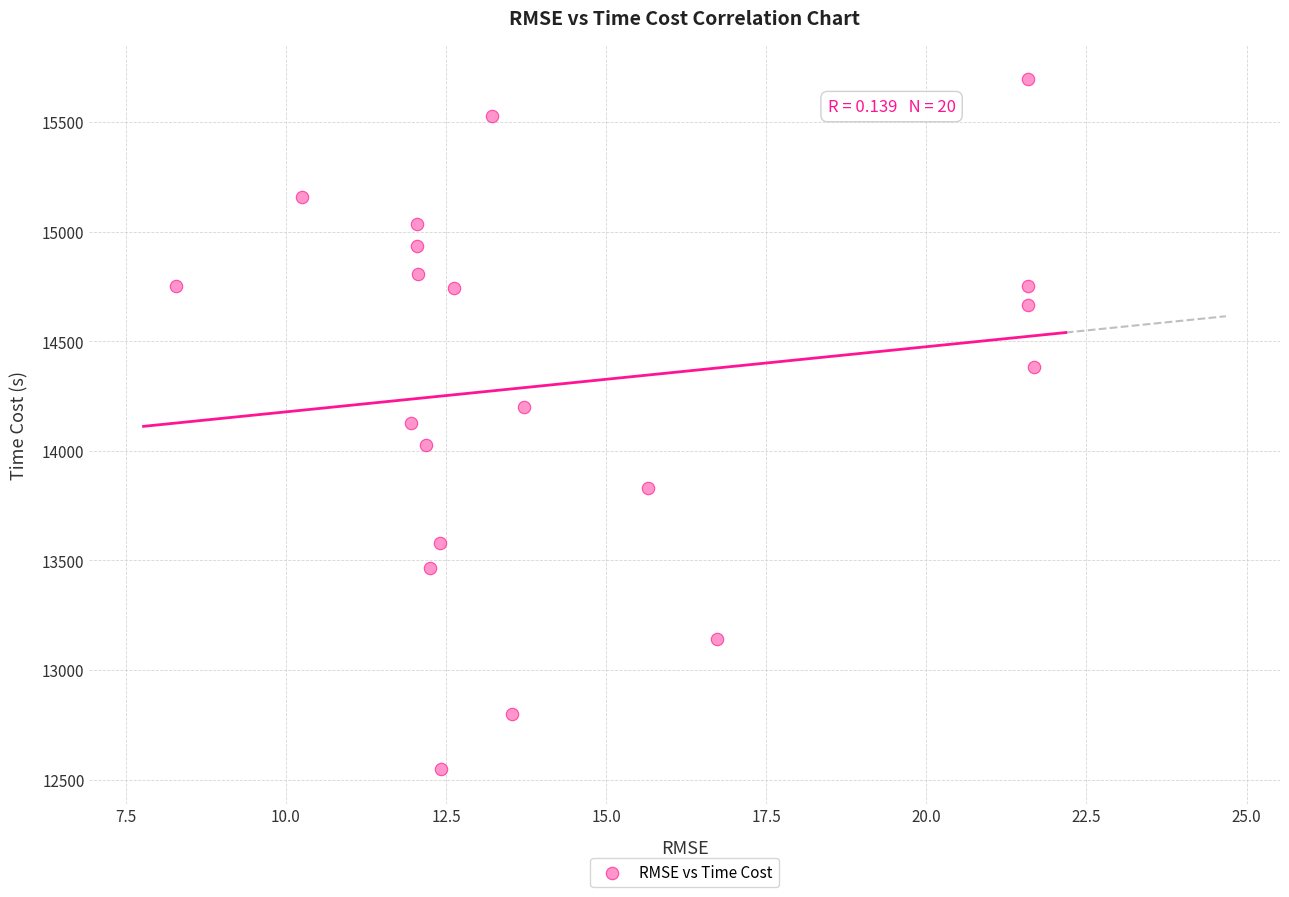

What is the range of X values (max minus min)?

13.4